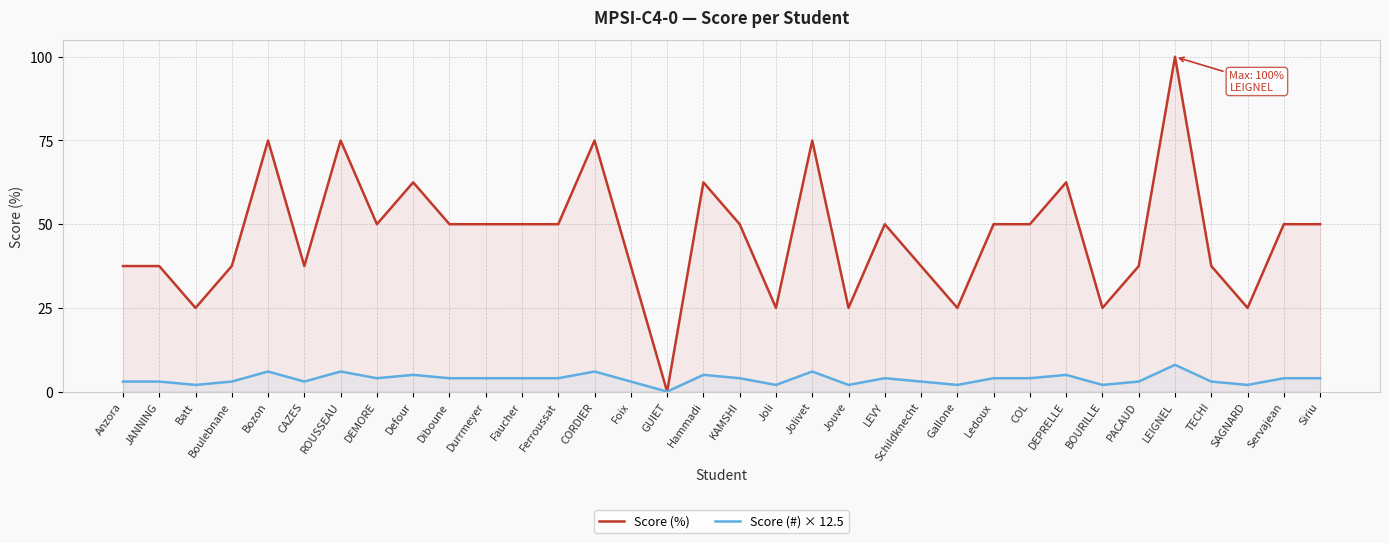

Rank the series by their average value, from lowest to highest.

Score (#) × 12.5, Score (%)